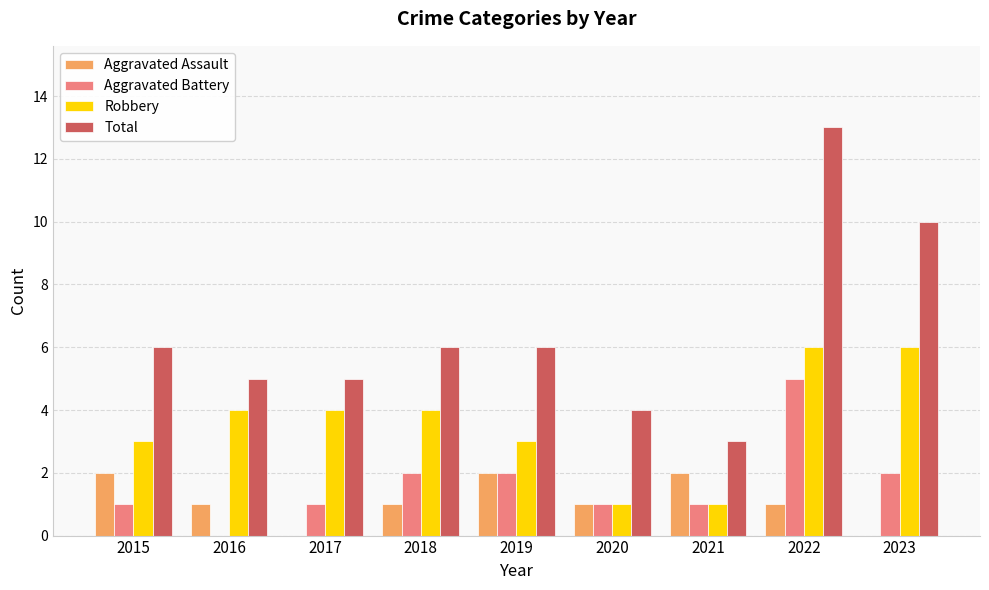

What is the average value of the Robbery series?

4